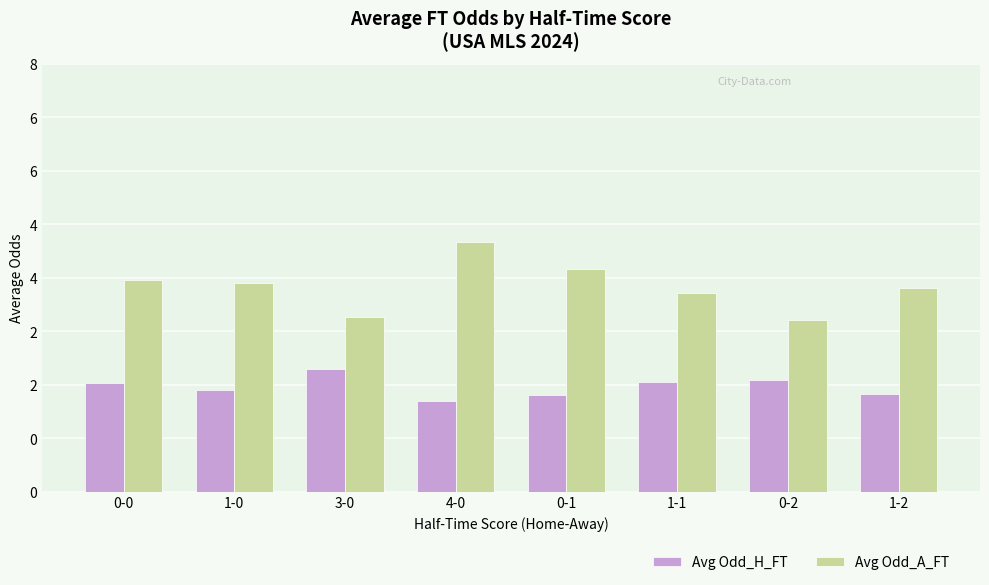

What is the sum of the Avg Odd_A_FT values at 0-2 and 4-0?

7.9